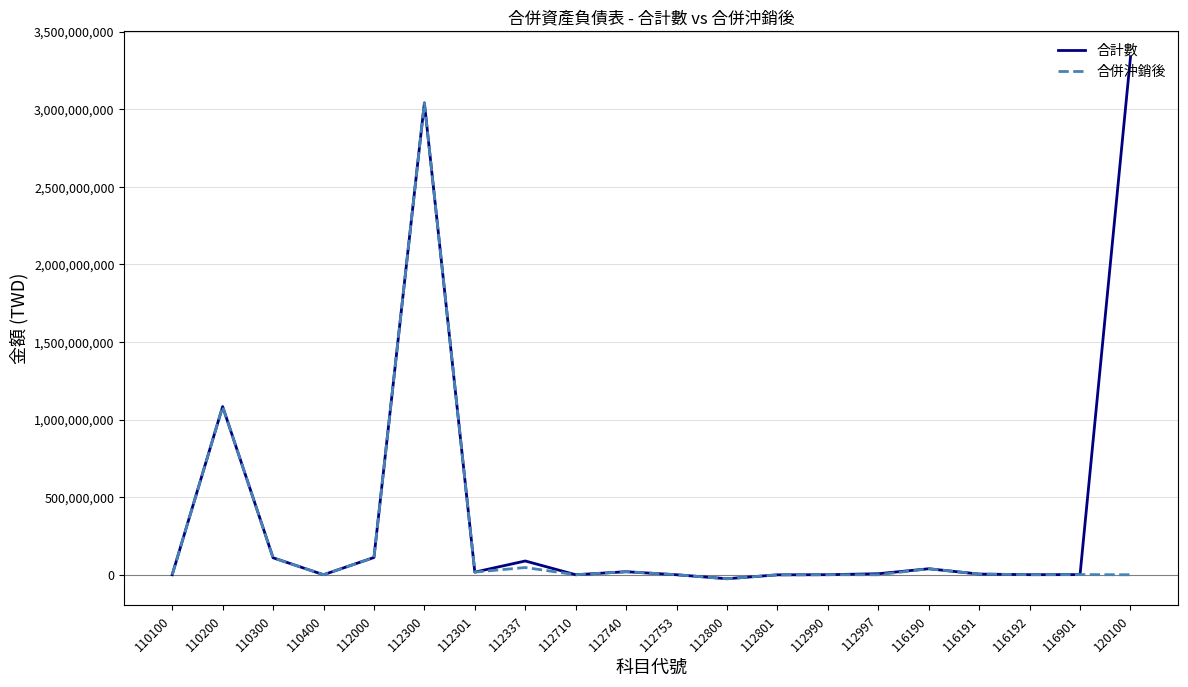

Which series has the largest range (max minus min)?

合計數